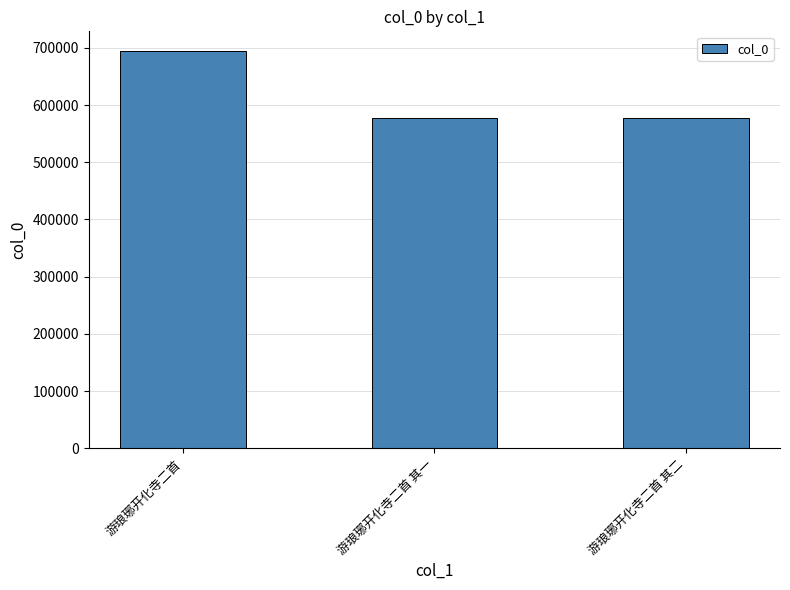

What is the difference between the maximum and minimum values?

116320